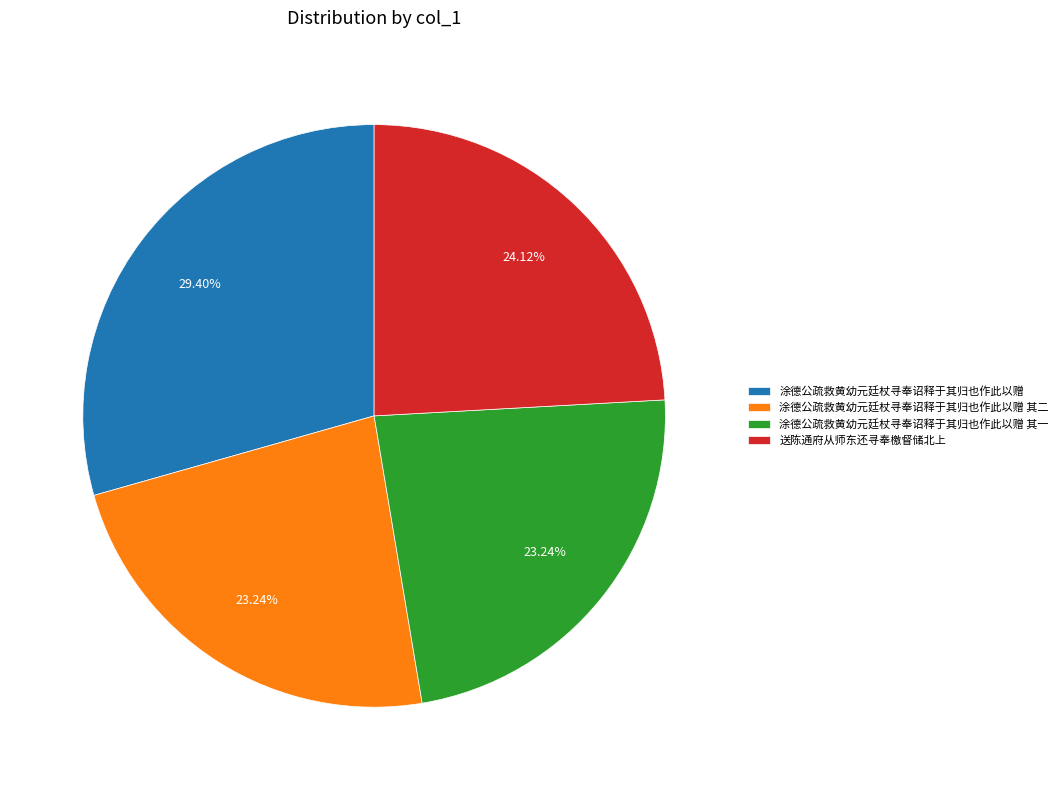

Does any single category account for the majority?

No